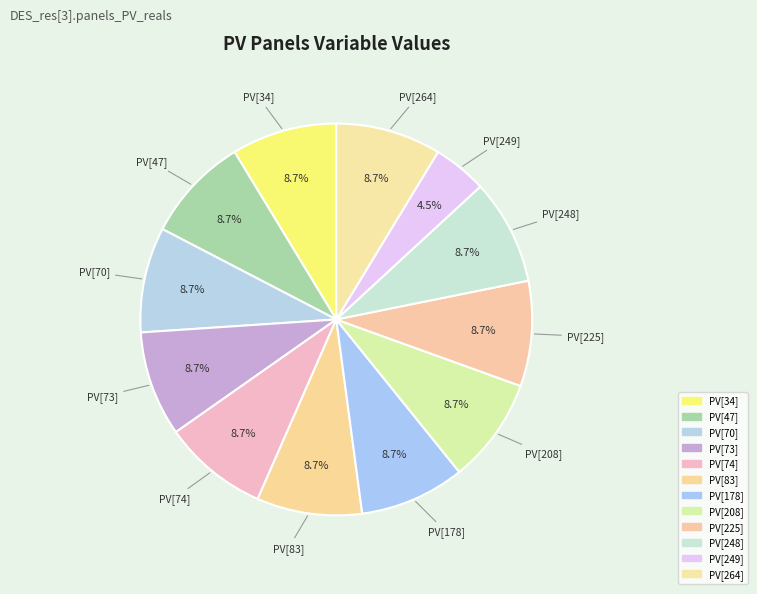

How many segments does this pie chart have?

12